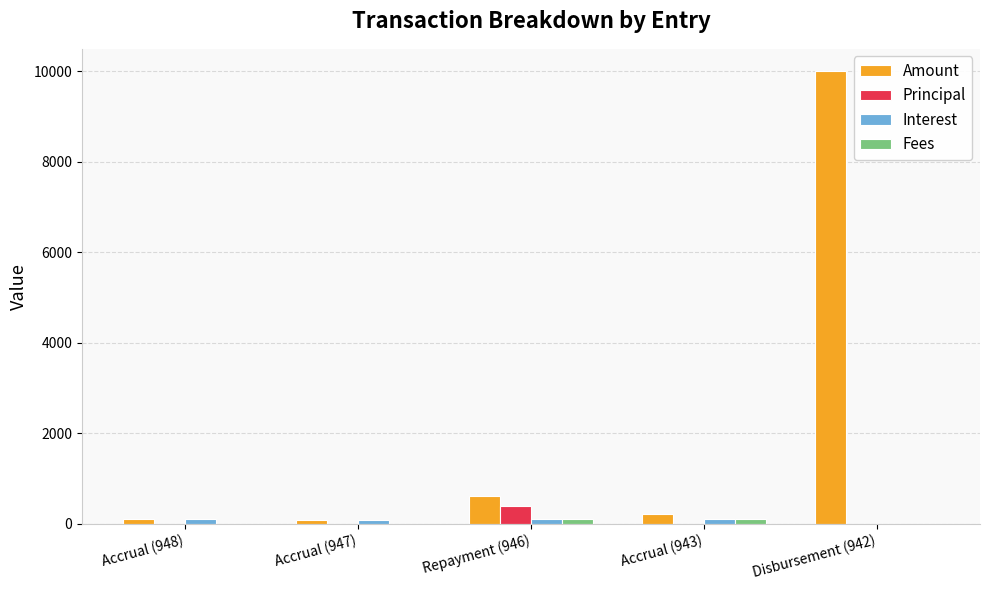

The Principal series shows 0.0 at Accrual (948). True or false?

True